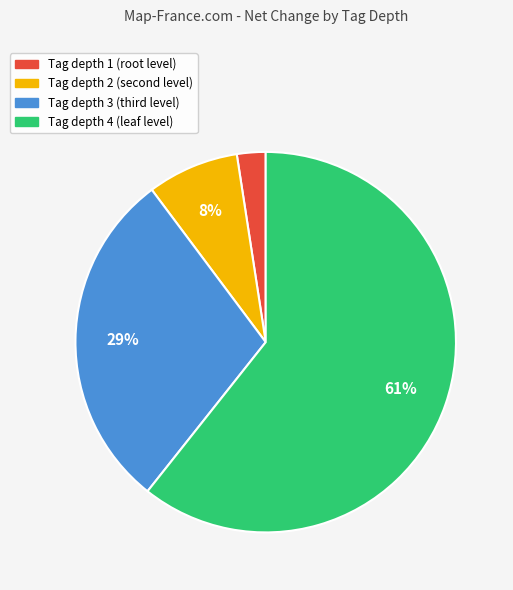

Does any single category account for the majority?

Yes